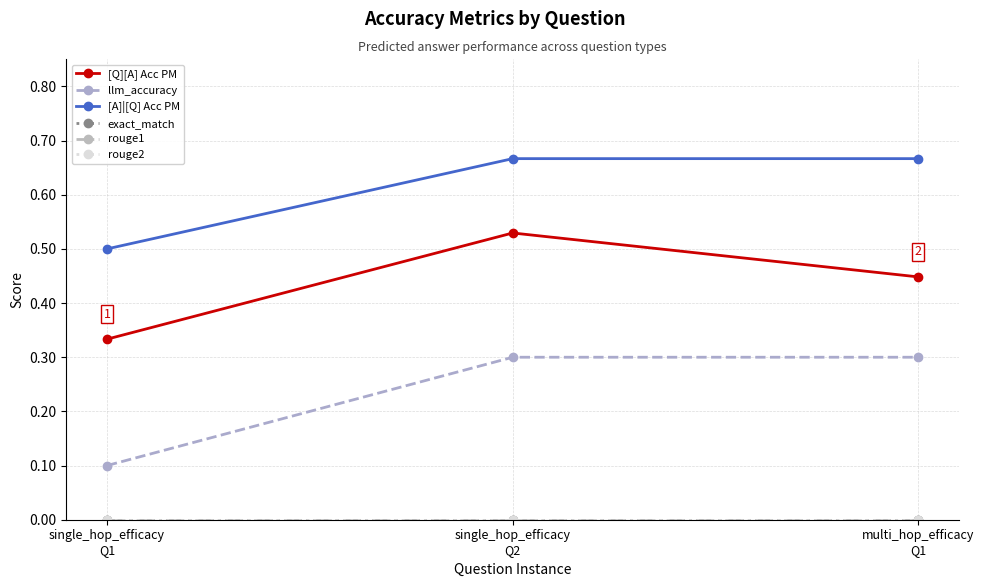

Between single_hop_efficacy
Q2 and multi_hop_efficacy
Q1, which series saw the biggest shift?

[Q][A] Acc PM